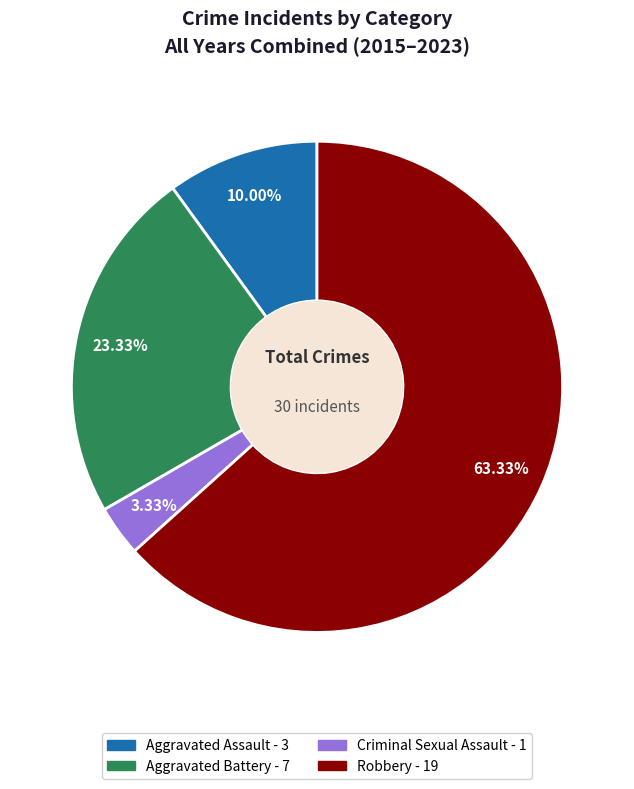

Is there any slice that represents more than half of the pie?

Yes